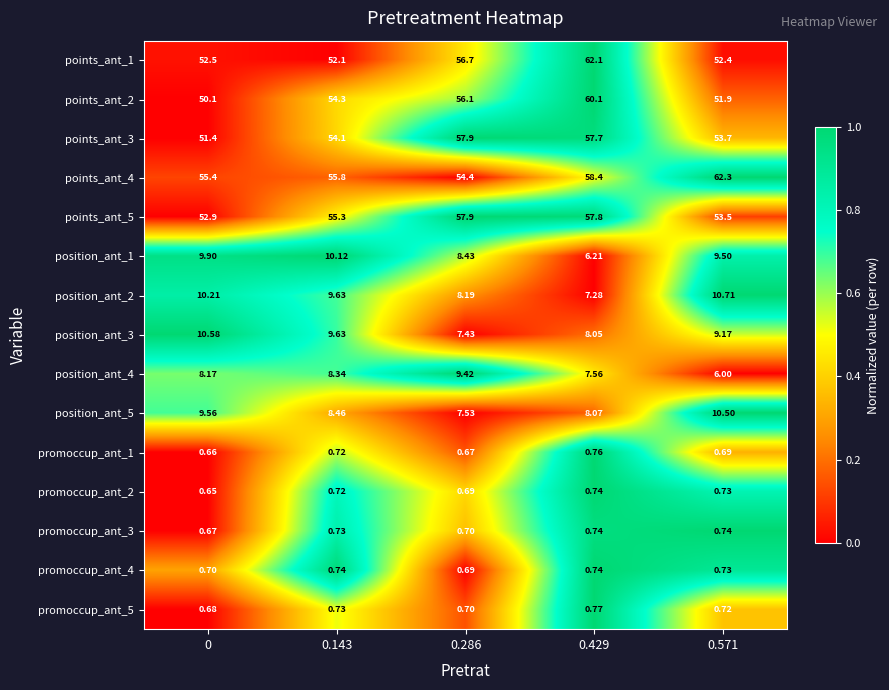

Between 0.286 and 0.571, which is larger?

0.286